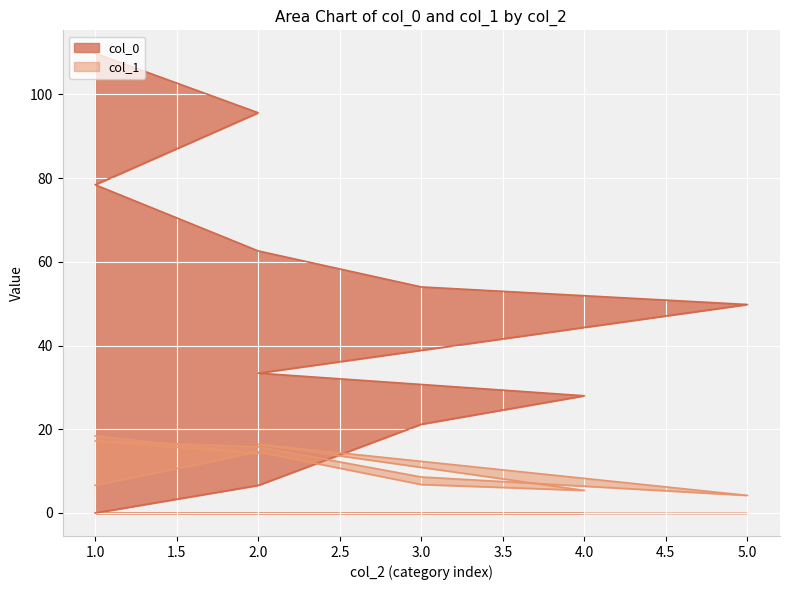

Reading left to right, transcribe all the data shown in this chart.

col_0: 1=0.0	2=6.6	3=21.2	4=28.0	2=33.4	5=49.8	3=54.0	2=62.6	1=78.4	2=95.6	1=109.8
col_1: 1=6.6	2=14.6	3=6.8	4=5.4	2=16.4	5=4.2	3=8.6	2=15.8	1=17.2	2=14.2	1=18.4